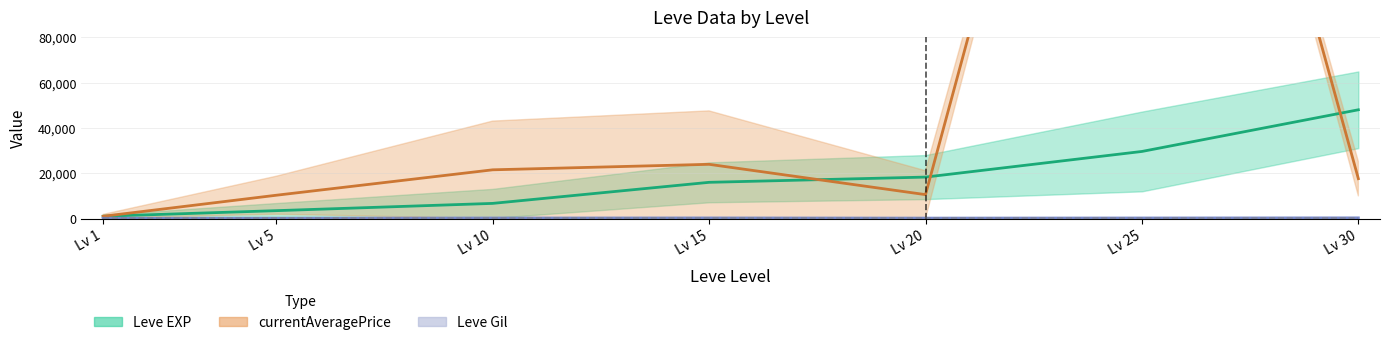

True or false: Leve Gil (mid) and currentAveragePrice (mid) intersect in this chart.

False